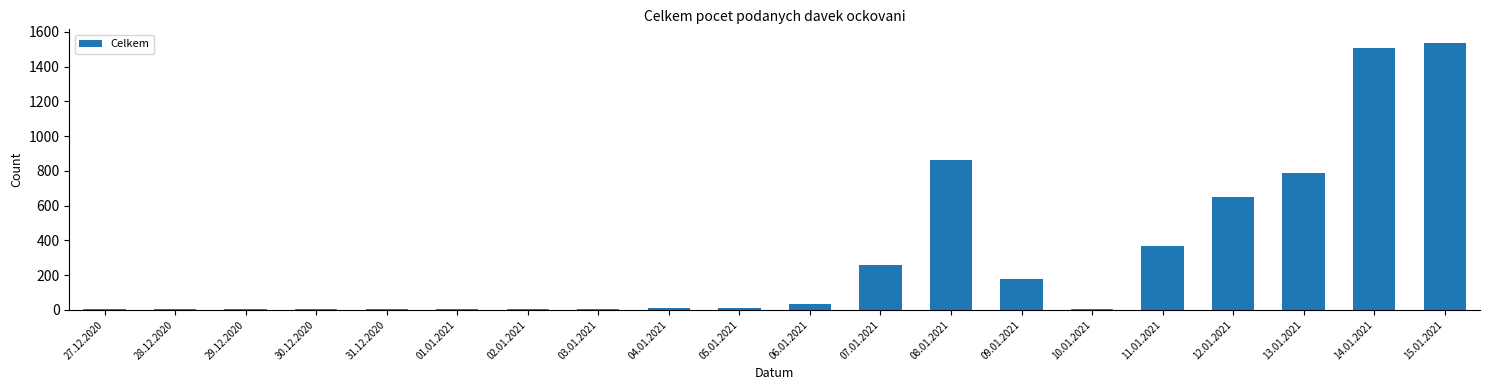

What is the greatest value displayed?

1538